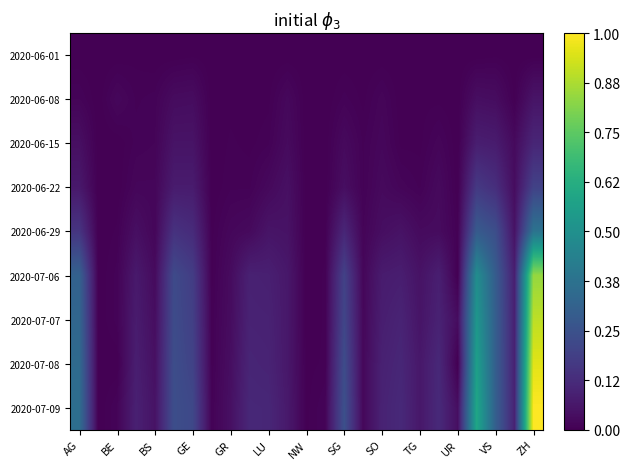

At how many categories does at least one series exceed 0?

24